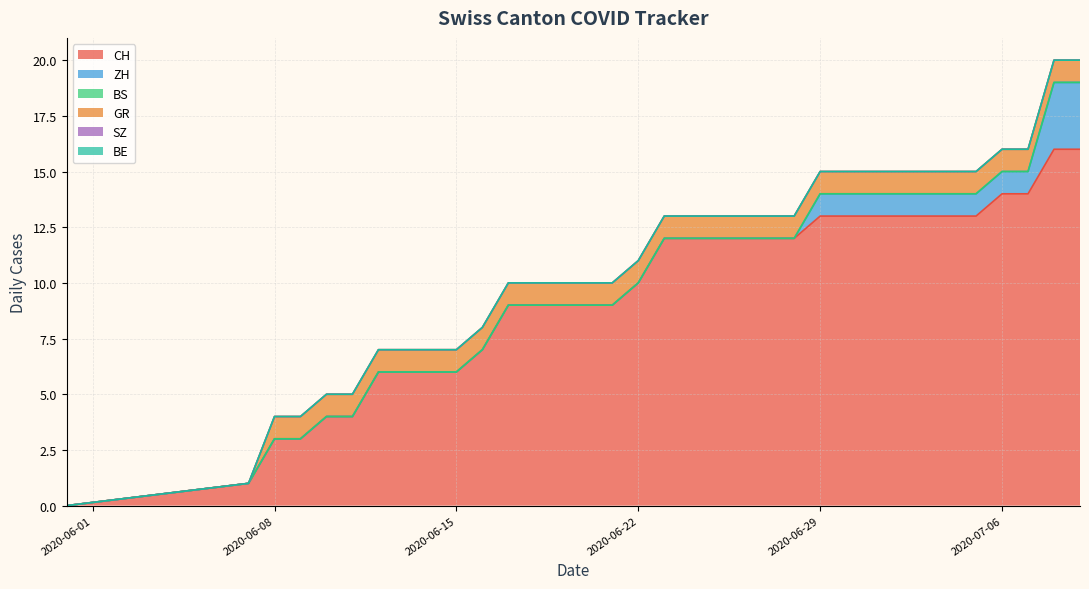

True or false: SZ and ZH intersect in this chart.

False